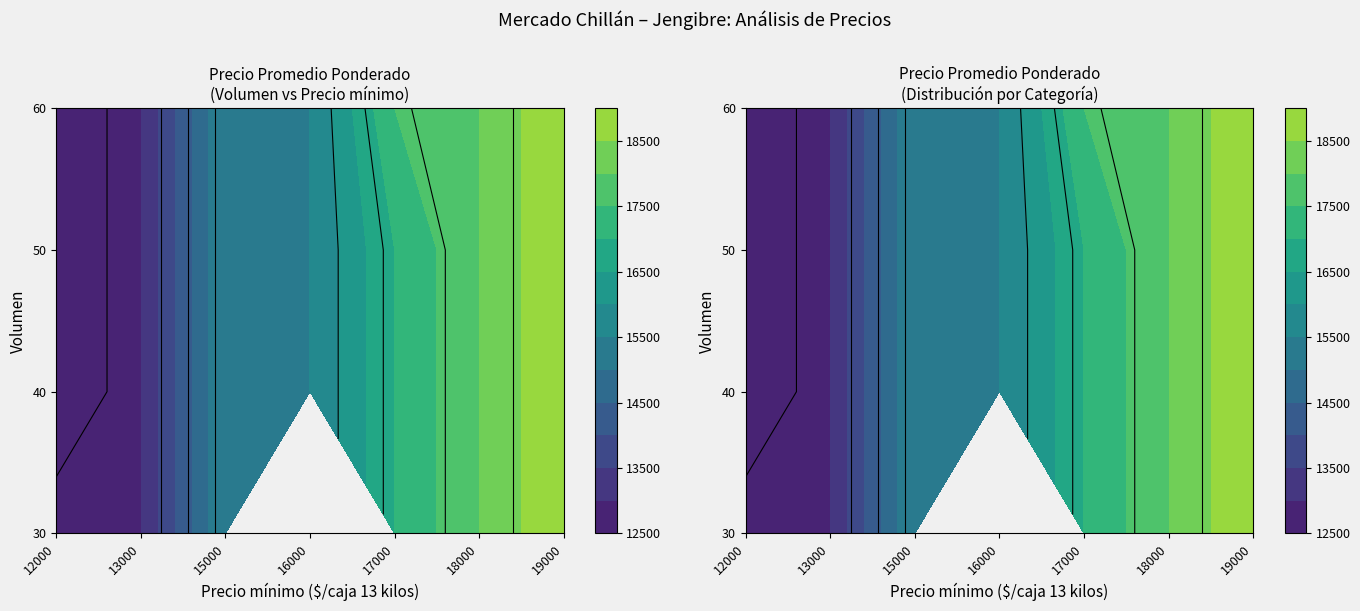

Is it true that 40 equals 18043 at 12000?

False